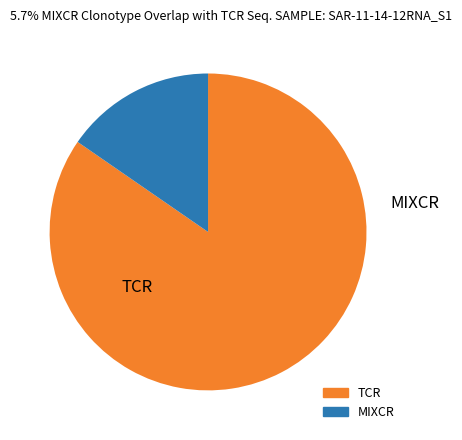

Is there a majority slice in this chart?

Yes